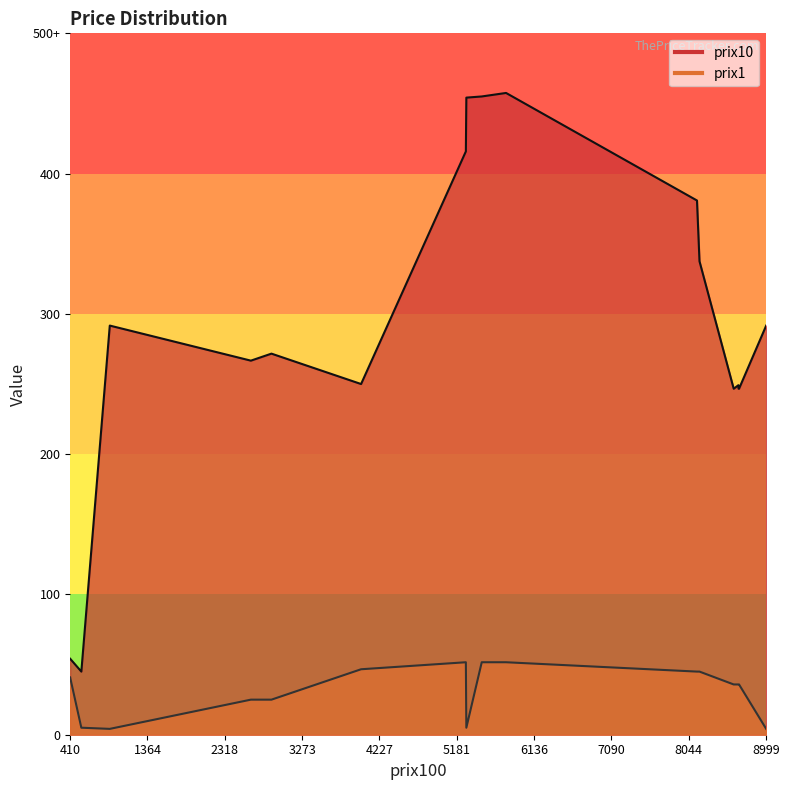

List the series in order of their peak value, highest first.

prix10, prix1